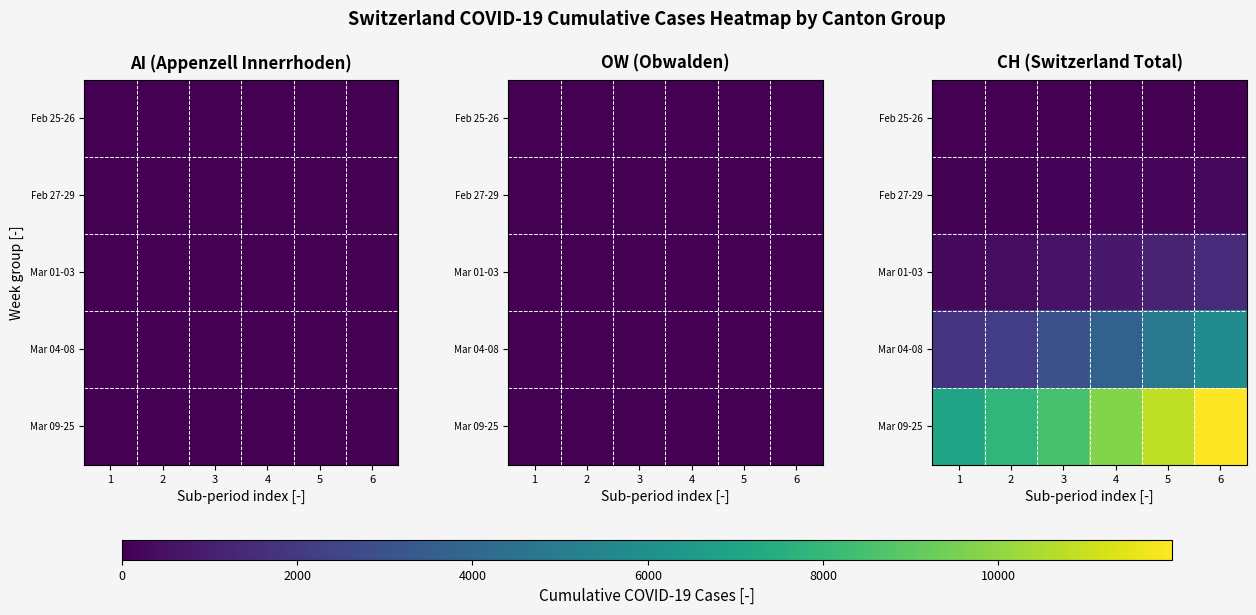

True or false: Feb 25-26 has a value of 18 at 6.

False